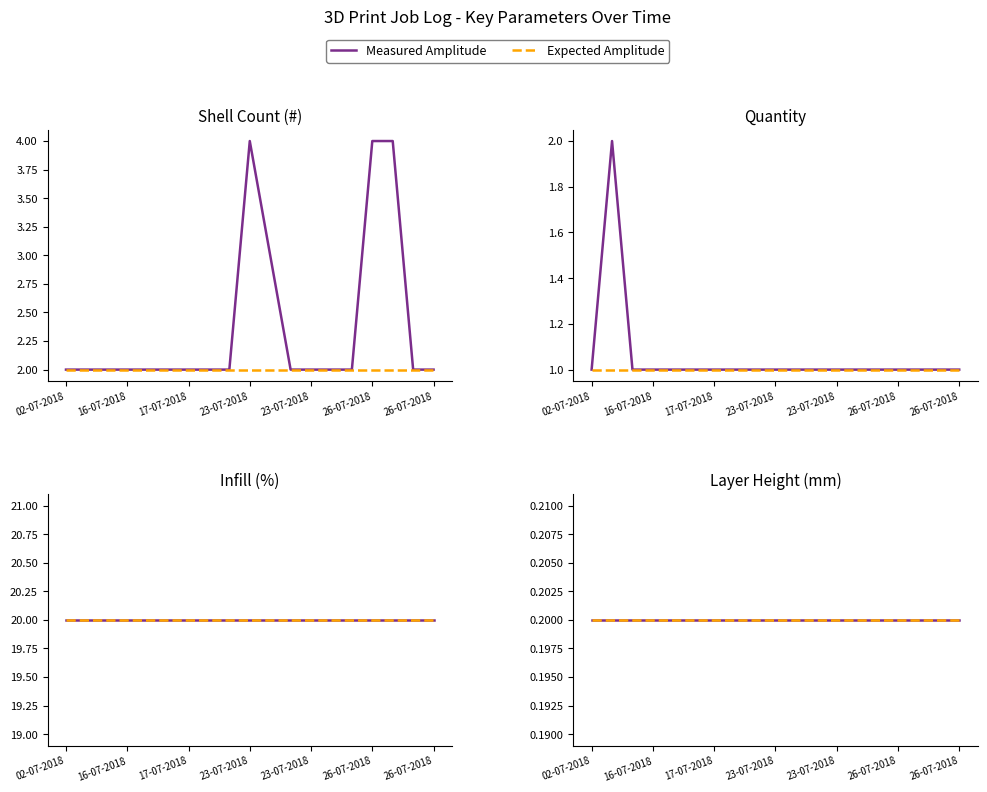

What is the sum of the Quantity values at 17-07-2018 and 26-07-2018?

2